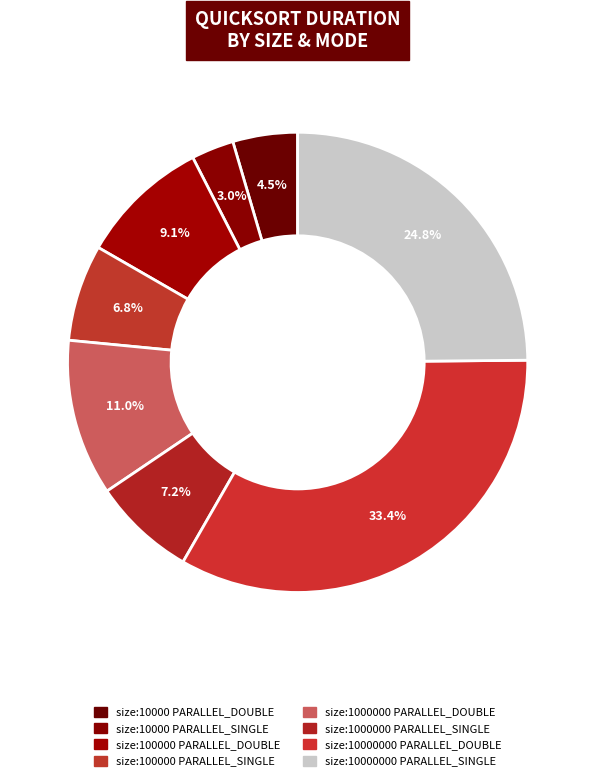

Which slice is the smallest?

size:10000_ PARALLEL_SINGLE